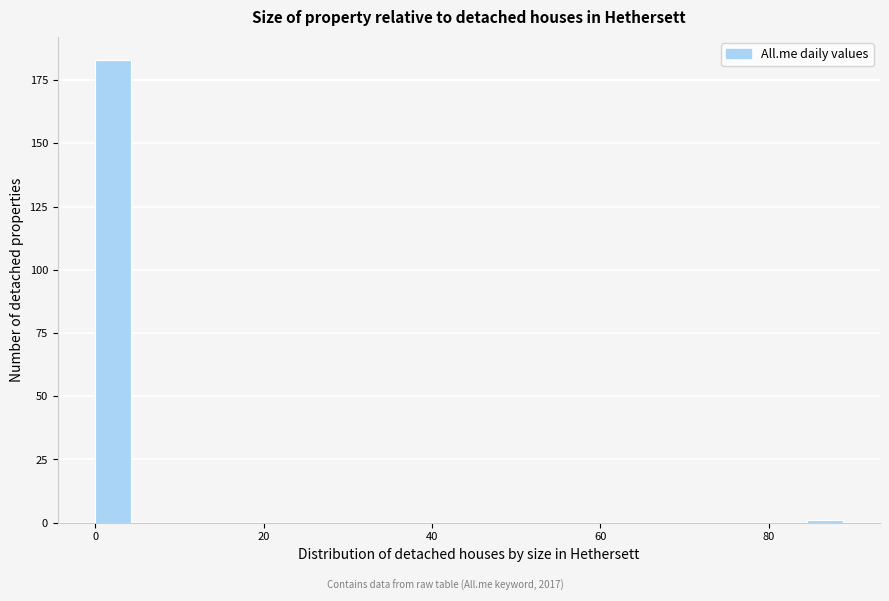

Around what value on the x-axis is the tallest bar? Give the approximate position of its centre, as read against the axis.

2